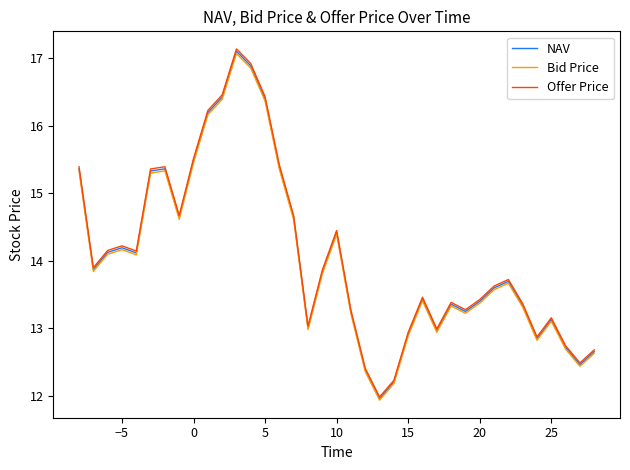

True or false: Bid Price and NAV cross at least once.

False